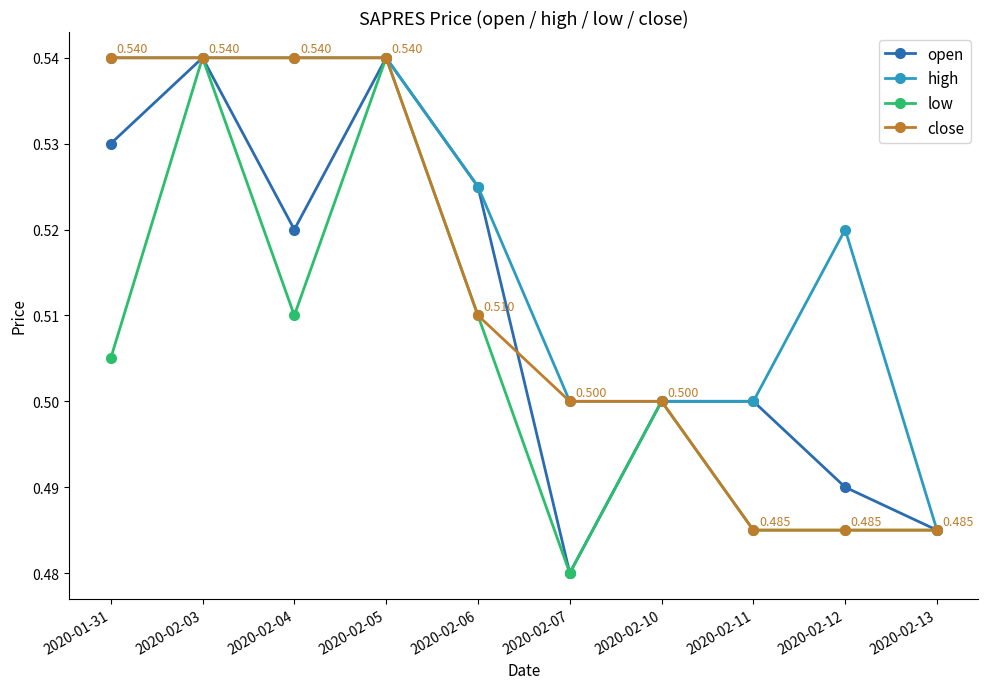

At which category does low reach its first local valley?

2020-02-04